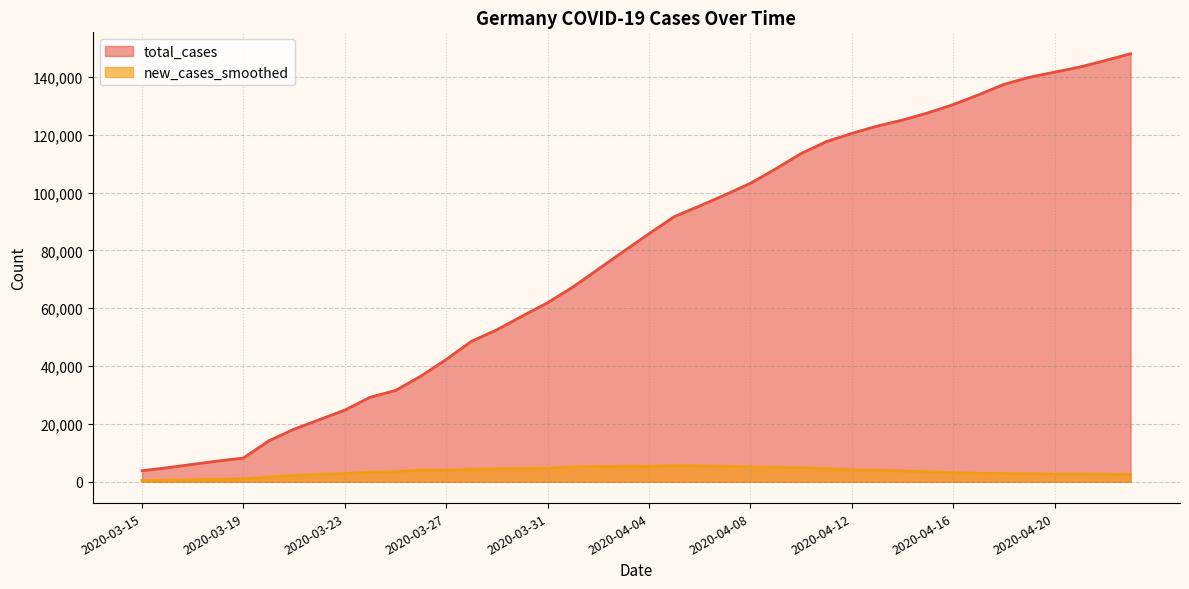

What is the sum of all new_cases_smoothed values?

139836.1